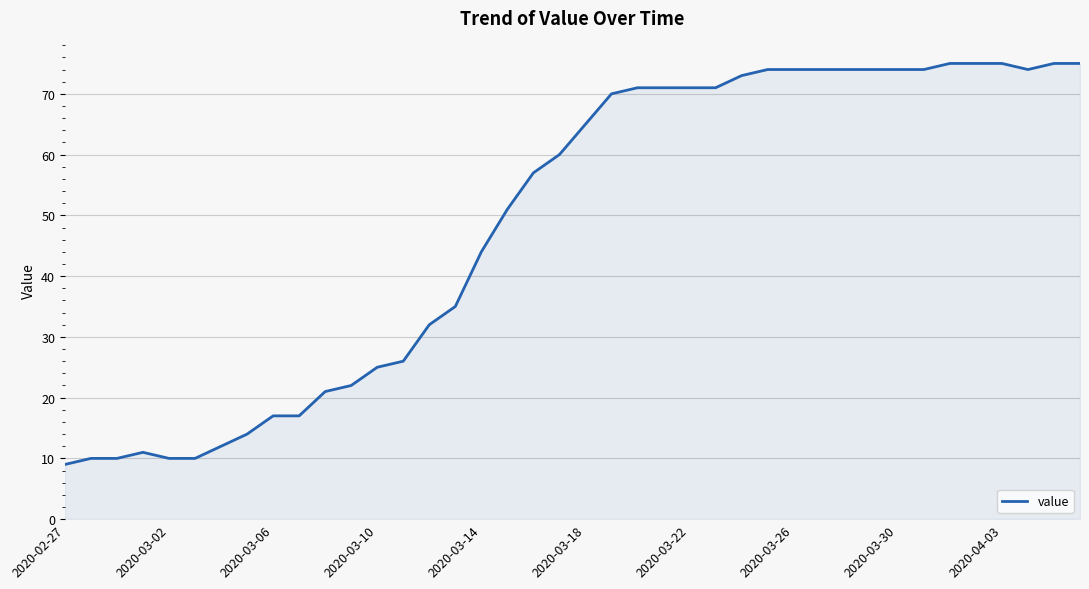

What is the smallest value displayed?

9